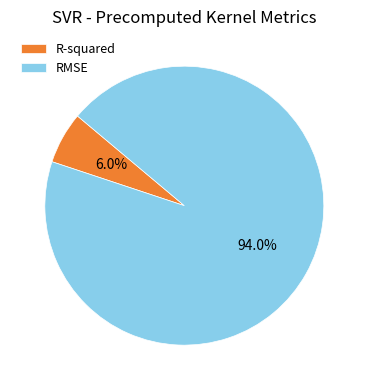

The RMSE slice represents 94% of the pie. True or false?

True